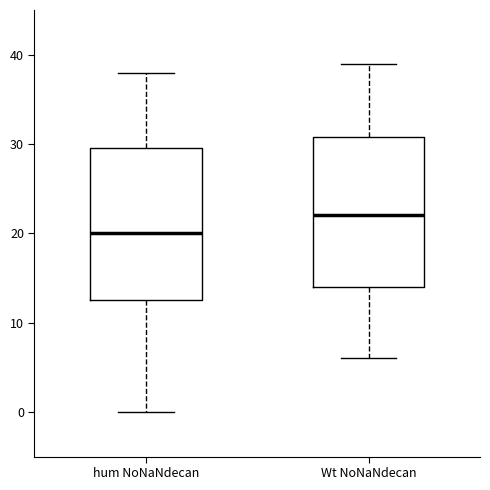

Which box's median line is the lowest?

hum NoNaNdecan